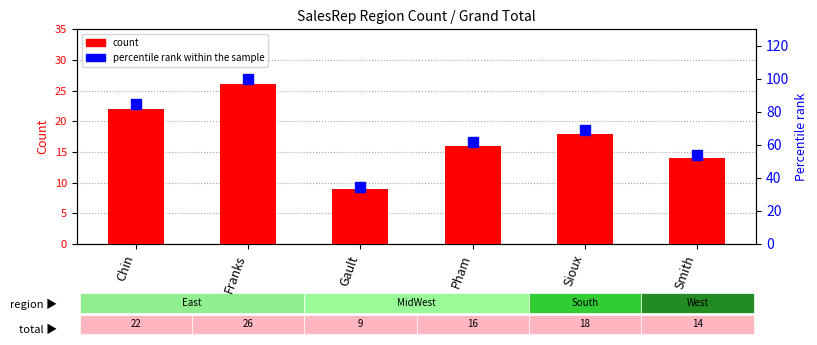

The count series shows 13.1 at Gault. True or false?

False